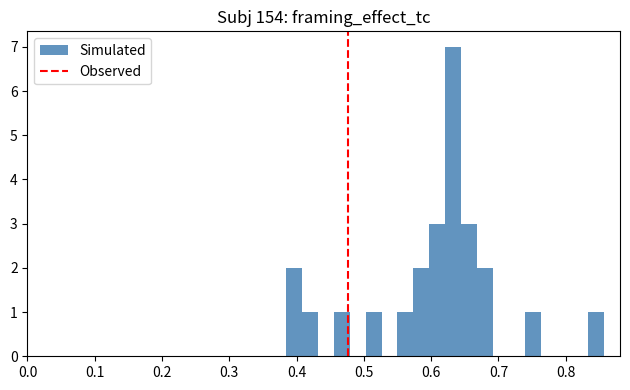

Around what value on the x-axis is the tallest bar? Give the approximate position of its centre, as read against the axis.

0.63